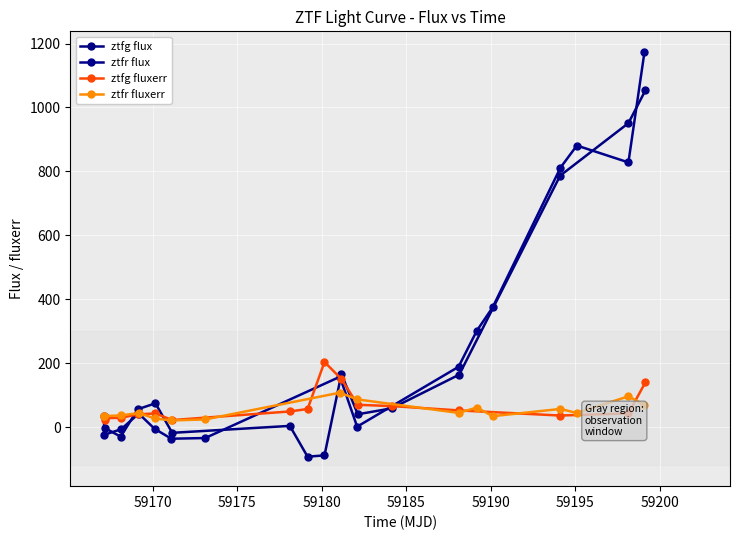

True or false: ztfg flux has more than 0 interior local peaks.

True